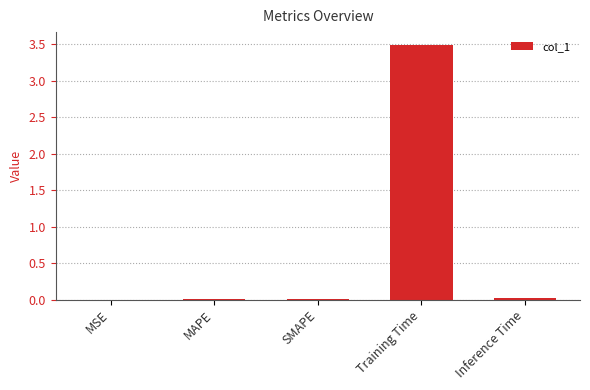

True or false: the data shows 0.0 at MSE.

True